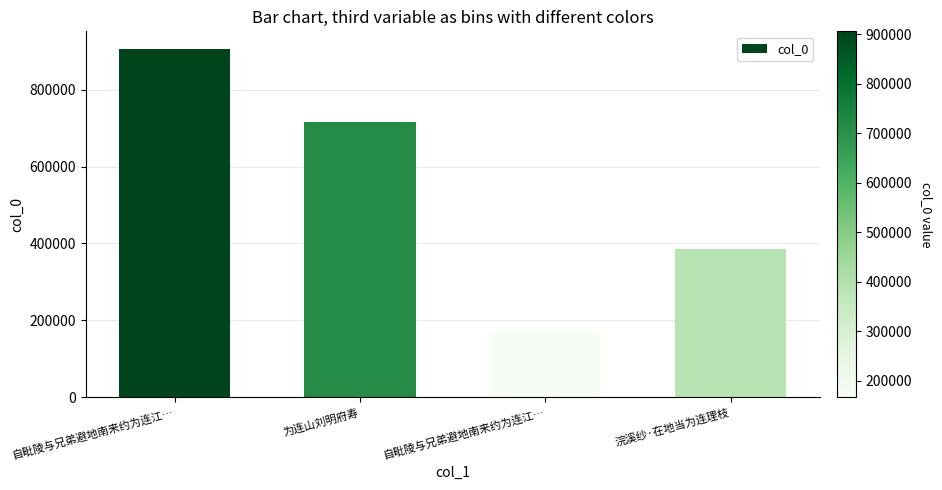

List the labels in order of value, largest first.

自毗陵与兄弟避地南来约为连江…, 为连山刘明府寿, 浣溪纱·在地当为连理枝, 自毗陵与兄弟避地南来约为连江…